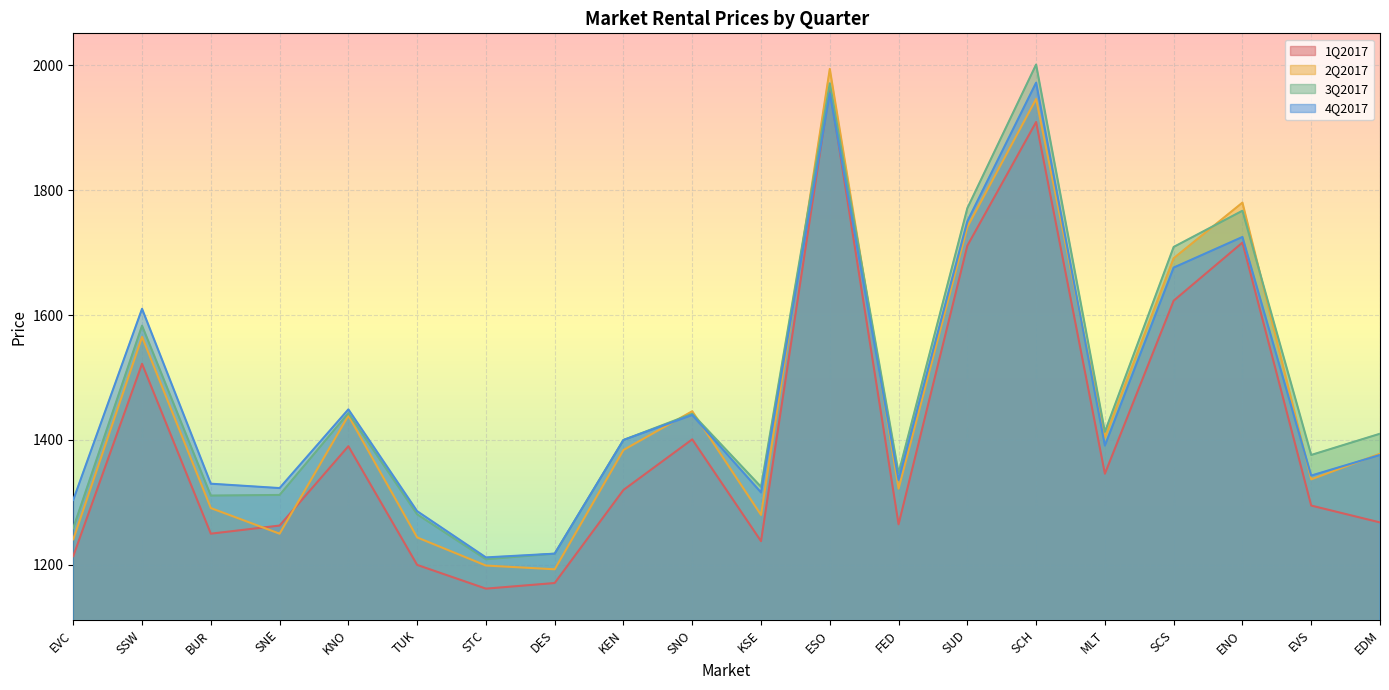

What is the maximum value for 2Q2017?

1994